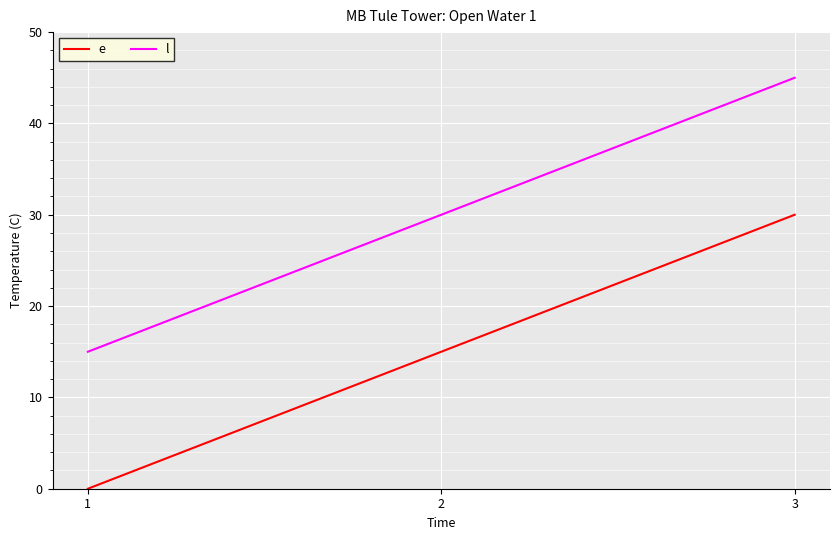

True or false: e has a value of 0 at 1.

True